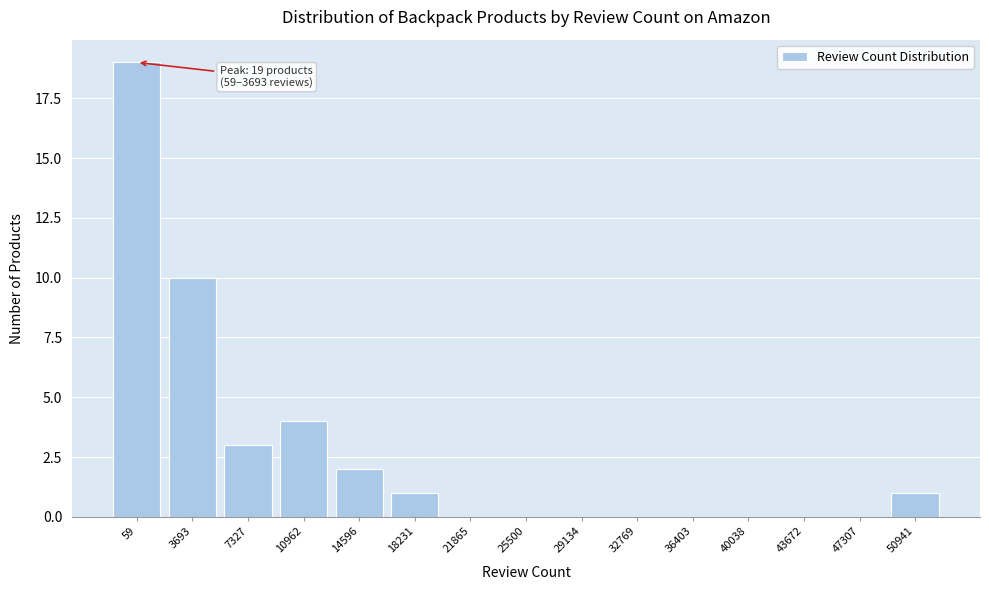

Reading left to right, transcribe all the data shown in this chart.

59=19	3693=10	7327=3	10962=4	14596=2	18231=1	21865=0	25500=0	29134=0	32769=0	36403=0	40038=0	43672=0	47307=0	50941=1